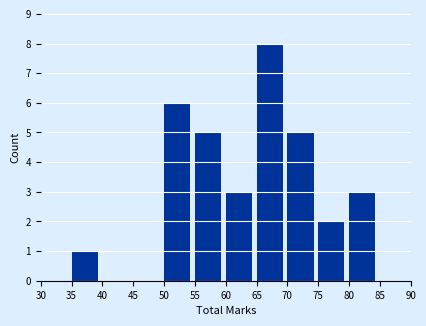

Reading left to right, list every bar in this chart as the range it spans on the x-axis followed by its height. The values are not printed on the chart, so give them approximately, as read against the axis.

30 to 35: 0
35 to 40: 1
40 to 45: 0
45 to 50: 0
50 to 55: 6
55 to 60: 5
60 to 65: 3
65 to 70: 8
70 to 75: 5
75 to 80: 2
80 to 85: 3
85 to 90: 0